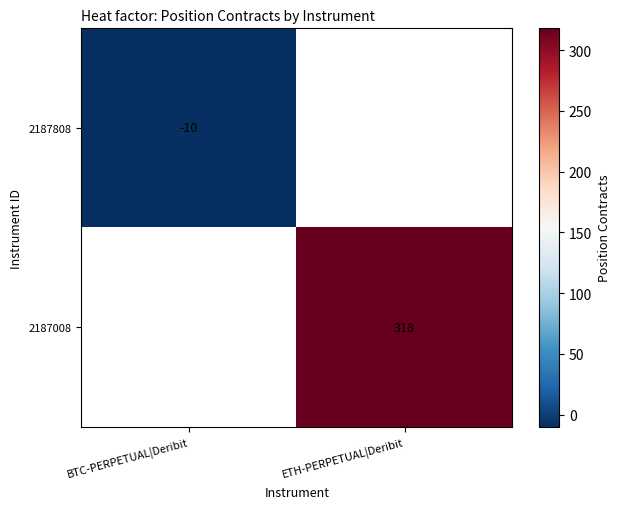

What is the smallest value displayed?

-10.0